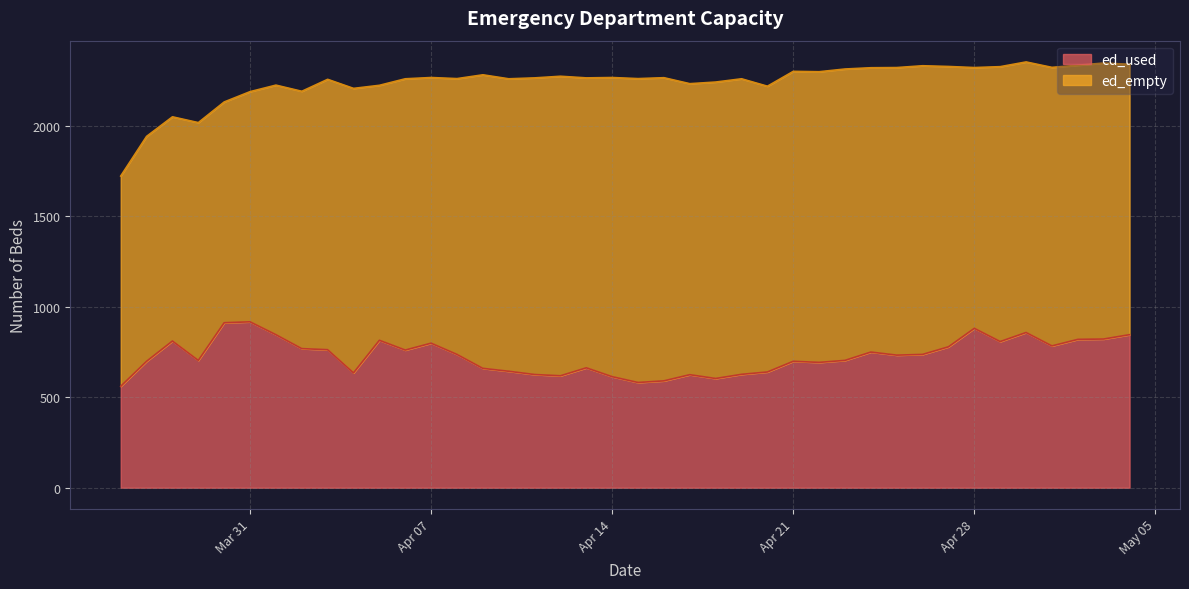

Is it true that the value at 2020-04-12 is 1092?

False